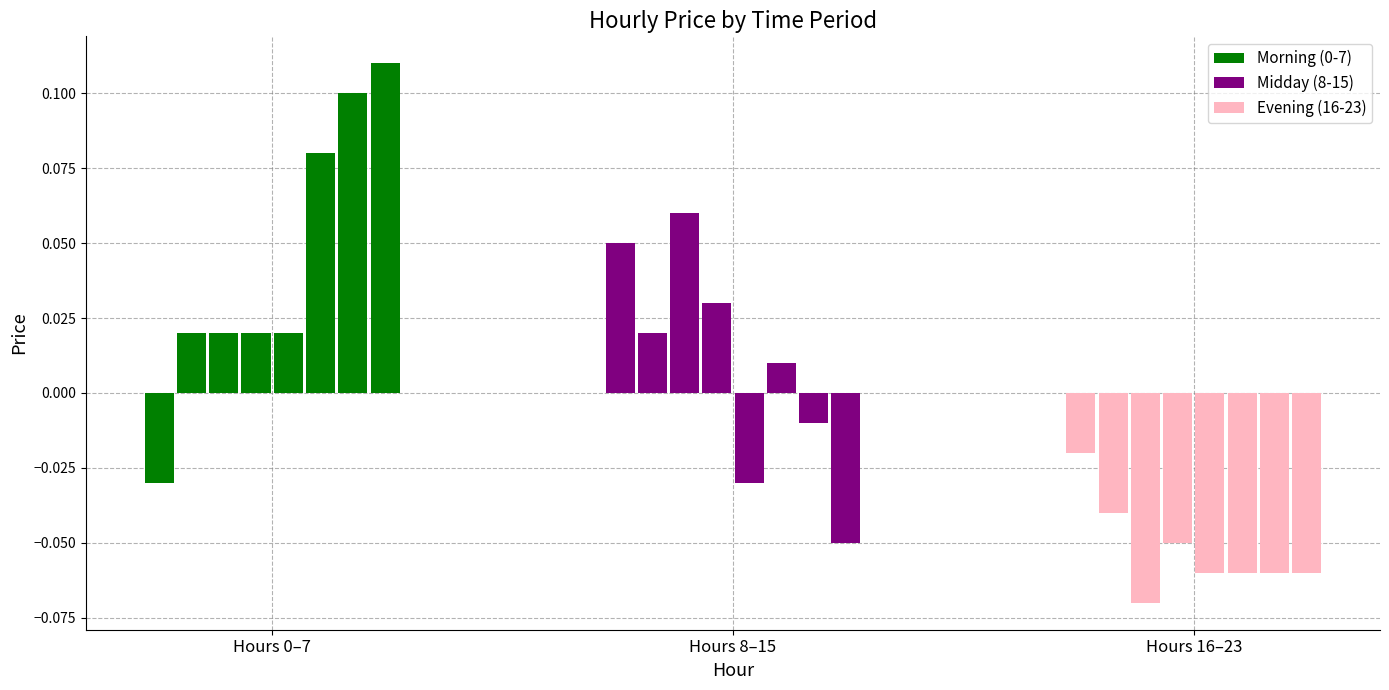

Which category has the lowest value across all series?

Hours 16–23